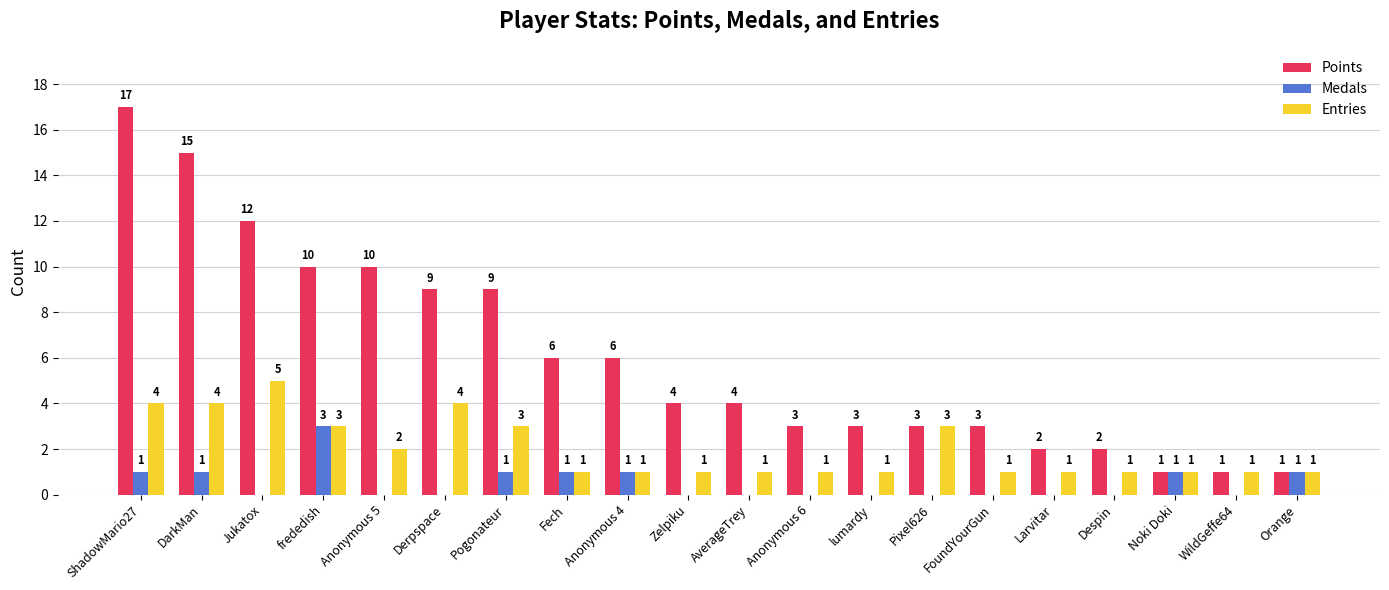

The Medals series shows -2 at AverageTrey. True or false?

False